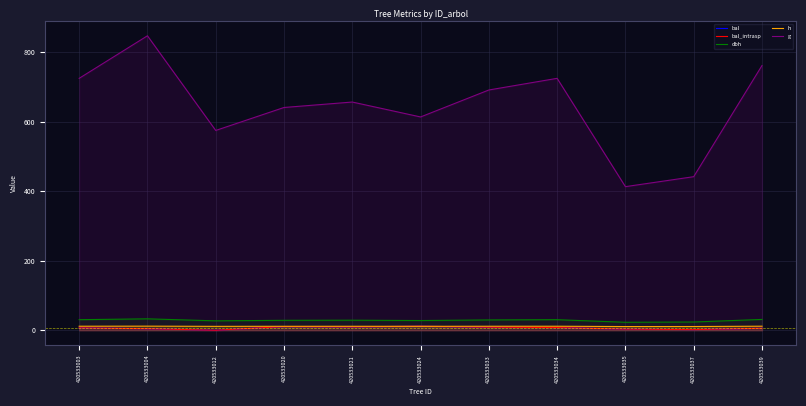

Between 420533039 and 420533021, which is larger?

420533021